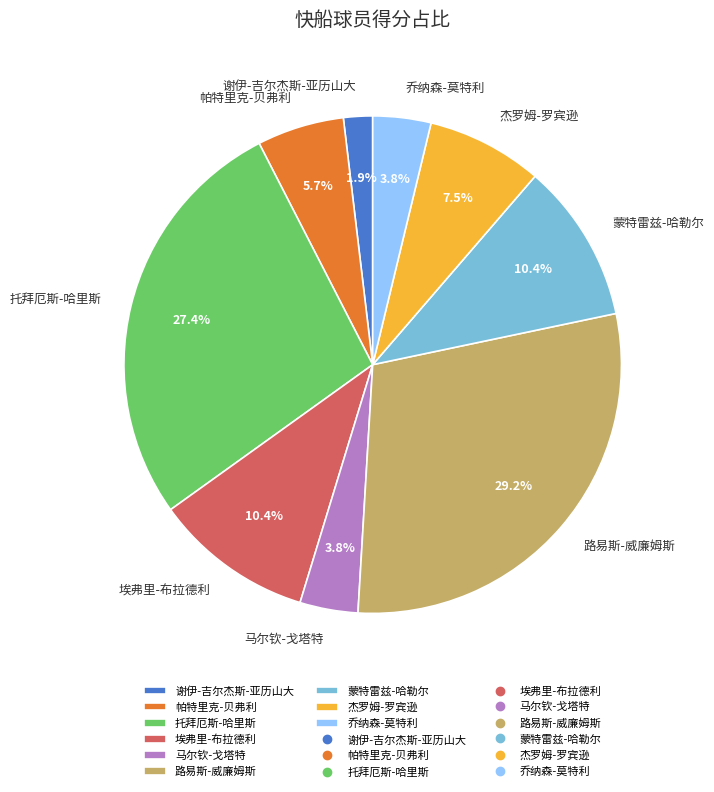

How much of the chart is everything except 托拜厄斯-哈里斯?

72.6%